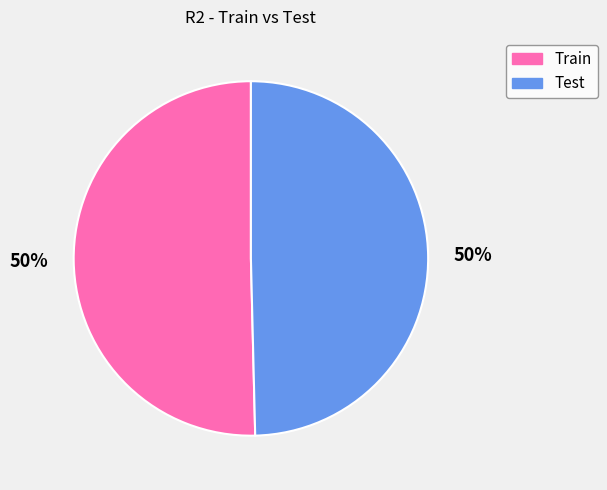

To the nearest percent, what is the combined percentage of Train and Test?

100%